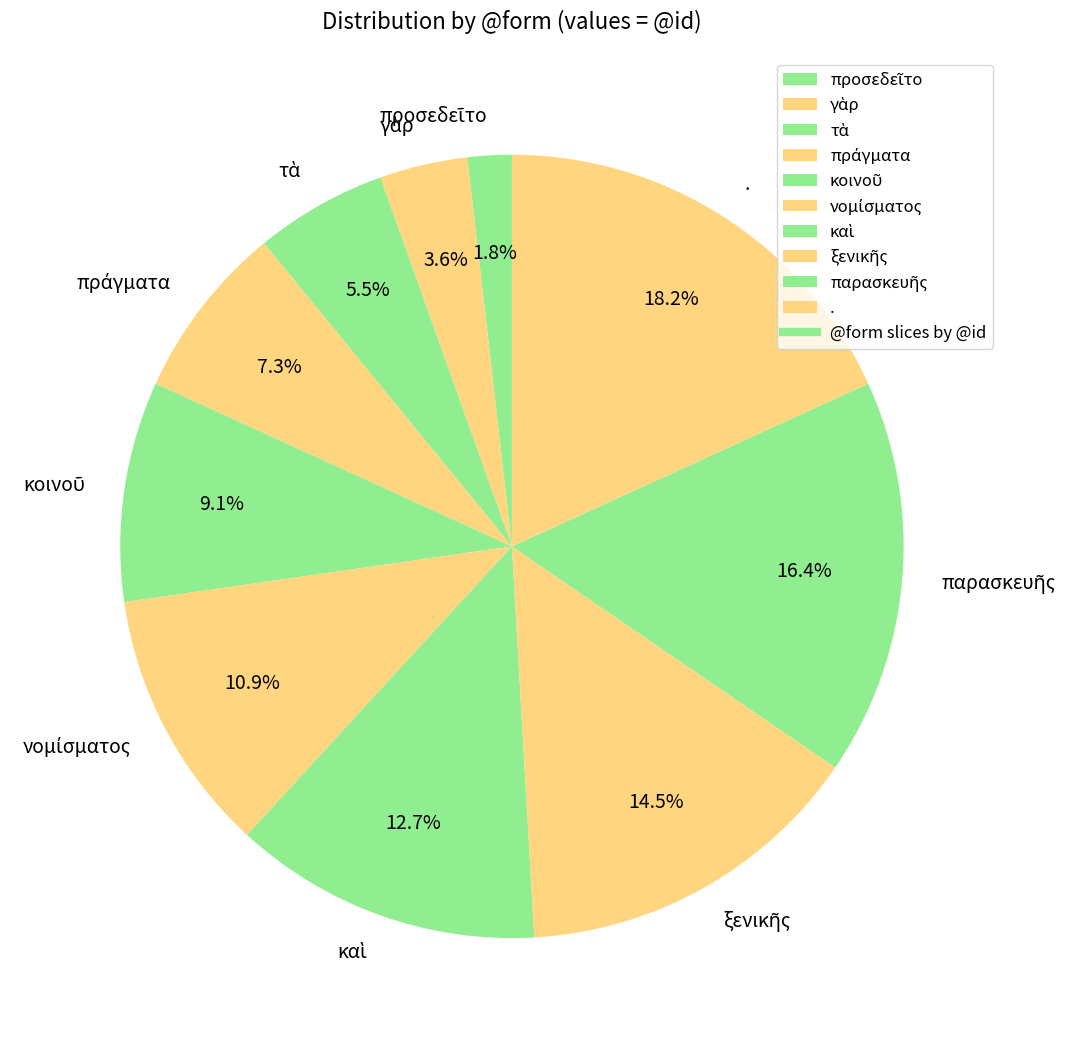

Is there any slice that represents more than half of the pie?

No